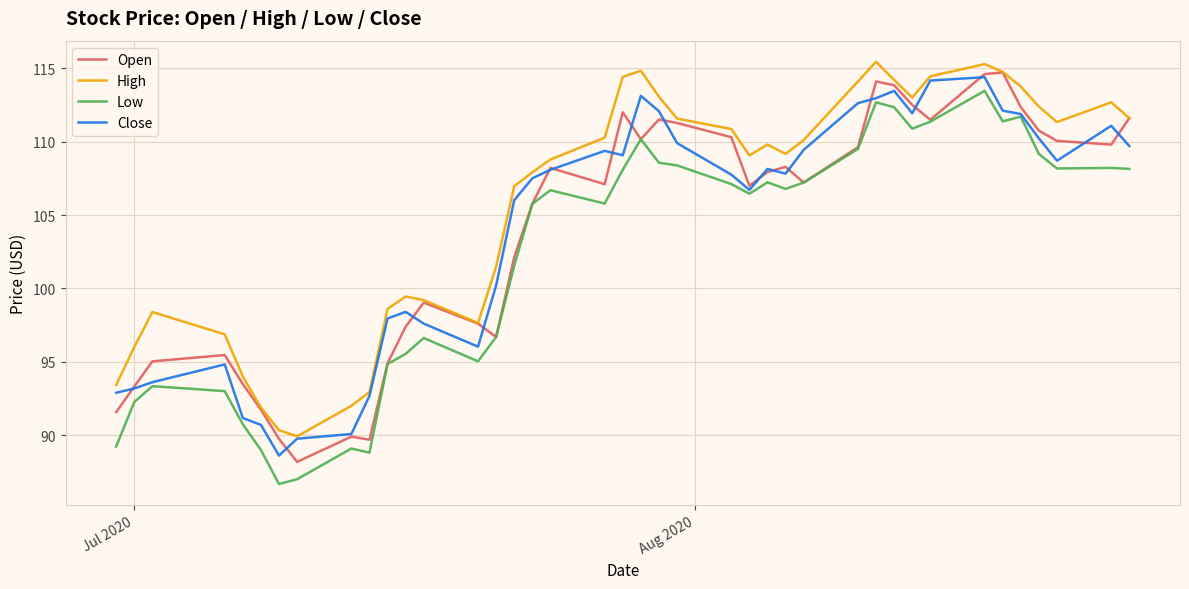

What is the minimum value shown in the chart?

86.7